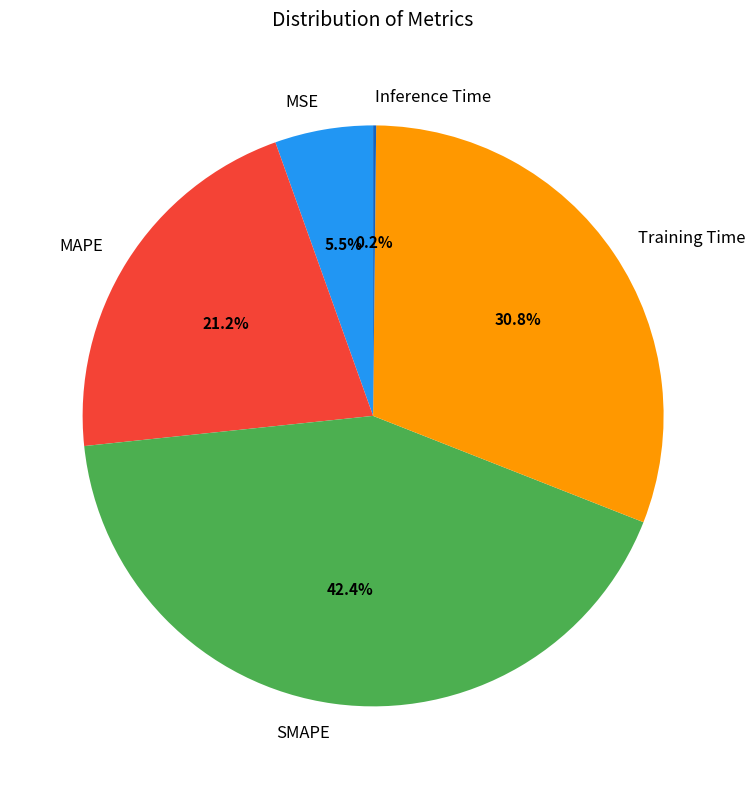

Which slice is the largest?

SMAPE